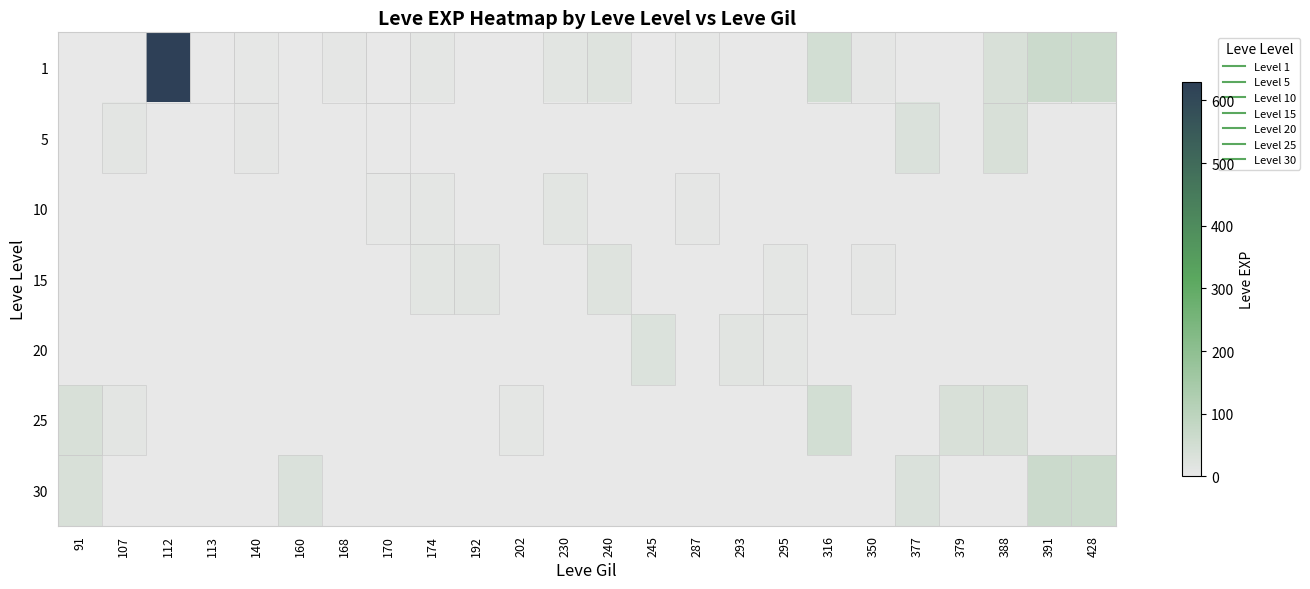

What is the difference between the highest and lowest values at 230?

13